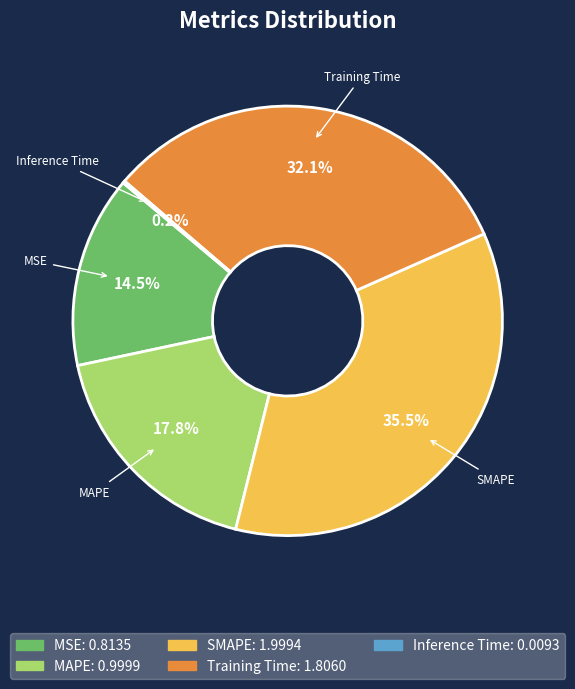

Which slice is the largest?

SMAPE